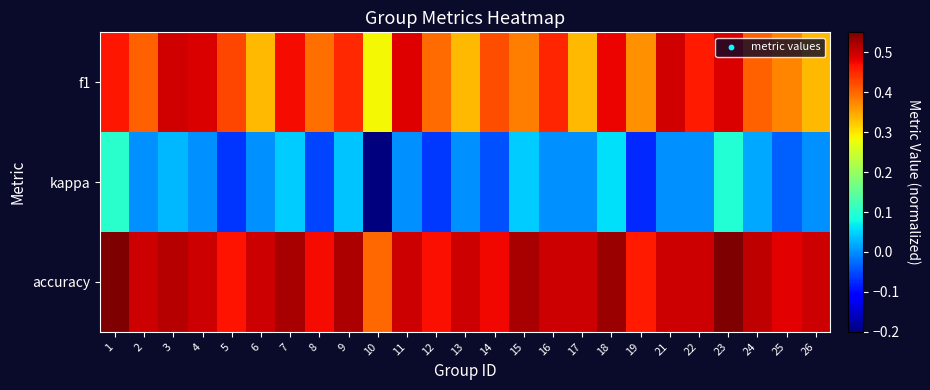

Rank the series by their average value, from lowest to highest.

kappa, f1, accuracy